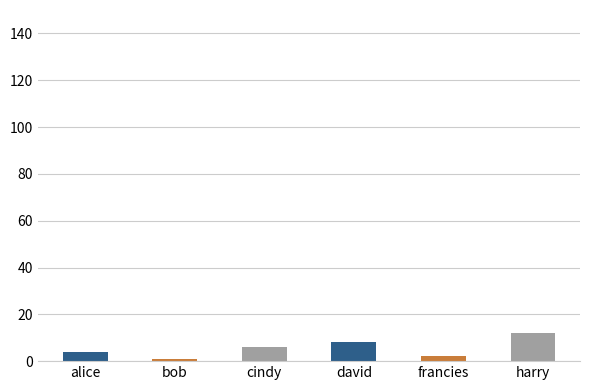

What is the sum of the values at harry and bob?

13